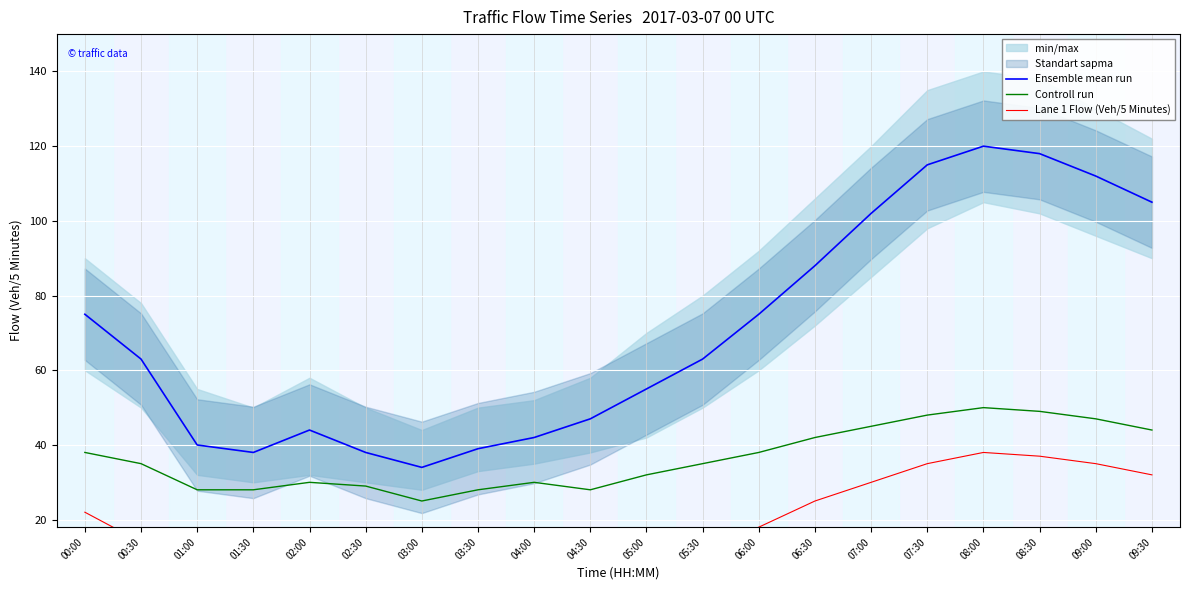

Where is Ensemble mean run nearest to the value 77?

00:00